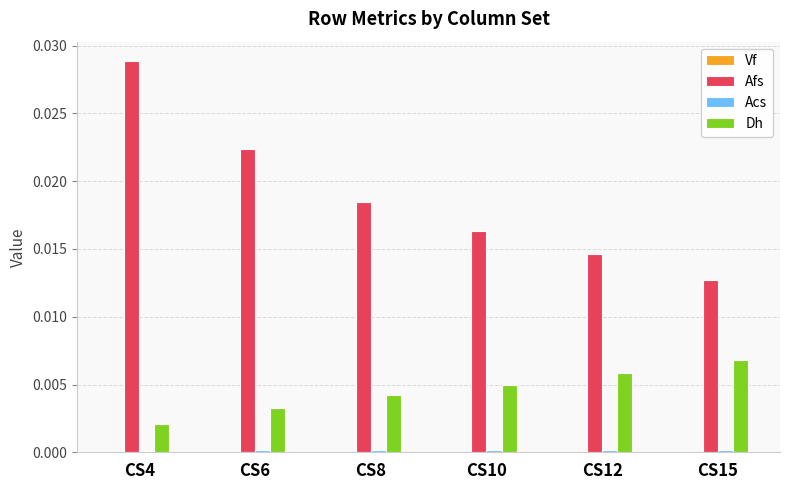

Between CS6 and CS10, which series saw the biggest shift?

Afs